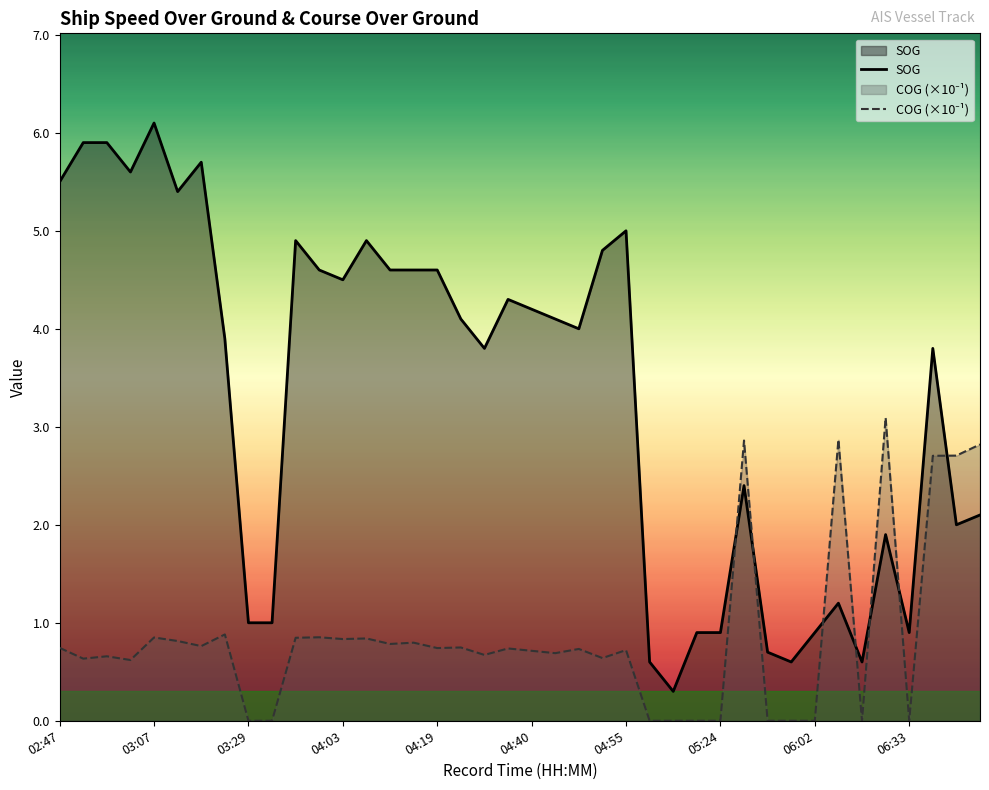

What is the value of the COG point at the 13th from the left?

0.8